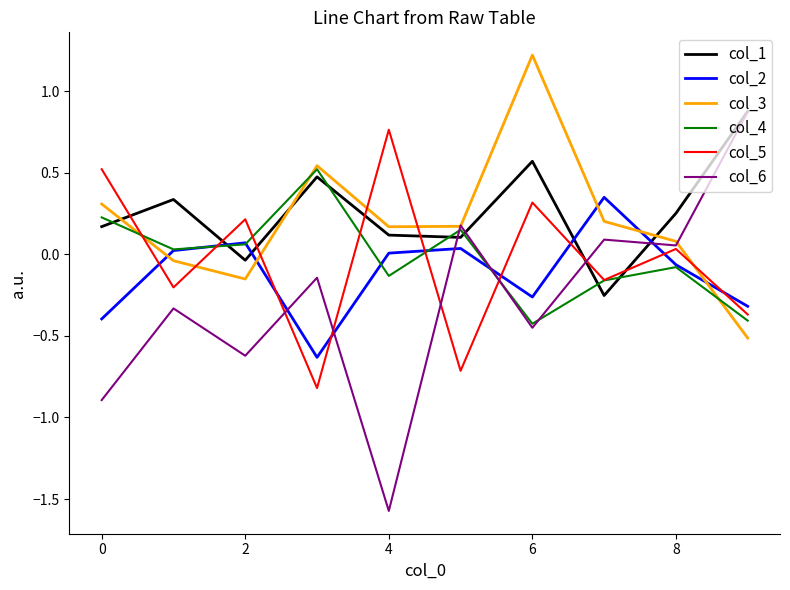

Which series has the largest total across all categories?

col_1